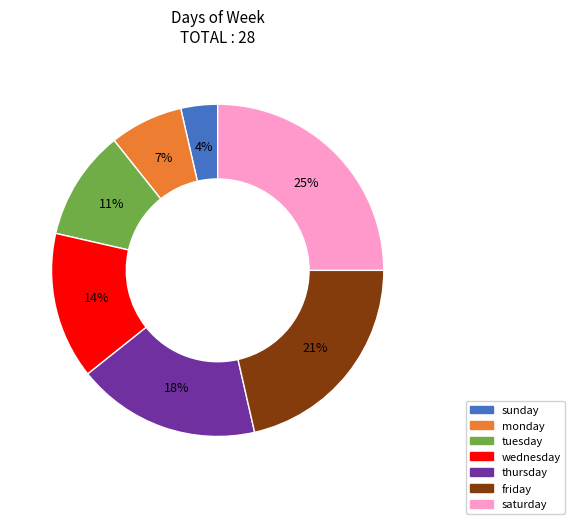

Do thursday and monday together represent more than half of the pie?

No